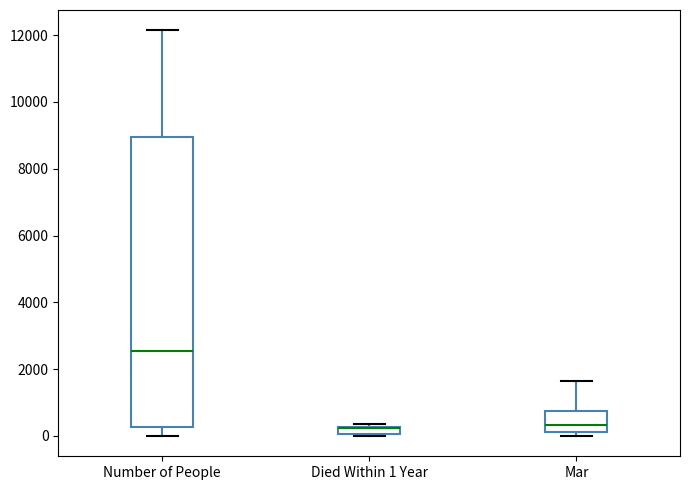

Where is the upper edge of the box for Died Within 1 Year on the y-axis? The values are not printed on the chart, so give them approximately, as read against the axis.

200